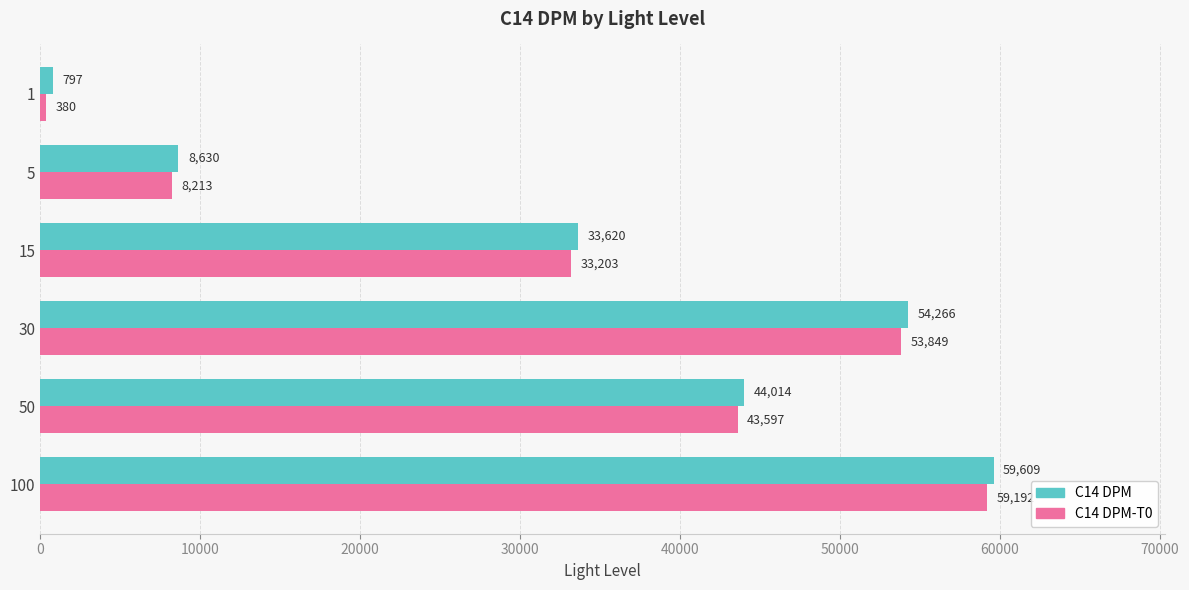

List the labels in order of C14 DPM-T0 value, smallest first.

1, 5, 15, 50, 30, 100